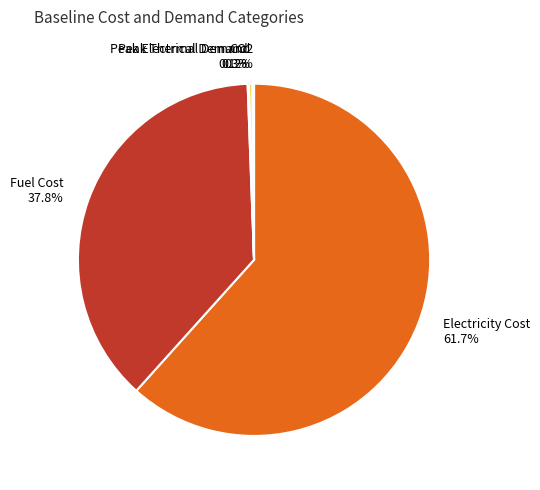

Combined, do Peak Thermal Demand and Fuel Cost account for over 50%?

No